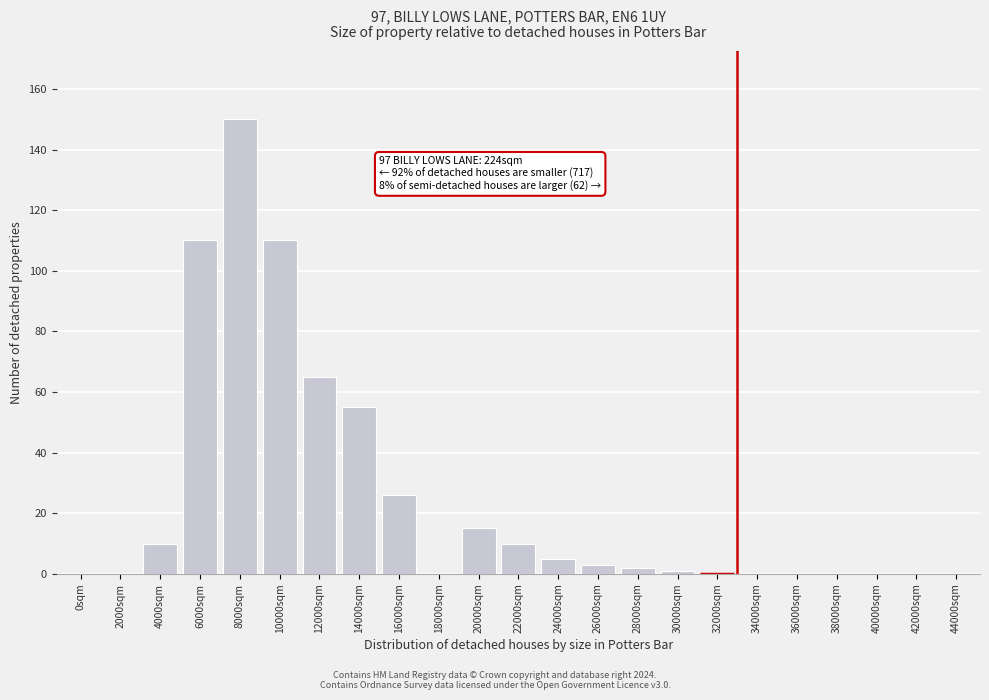

Reading left to right, list all the values displayed in this chart.

0sqm=0	2000sqm=0	4000sqm=10	6000sqm=110	8000sqm=150	10000sqm=110	12000sqm=65	14000sqm=55	16000sqm=26	18000sqm=0	20000sqm=15	22000sqm=10	24000sqm=5	26000sqm=3	28000sqm=2	30000sqm=1	32000sqm=0	34000sqm=0	36000sqm=0	38000sqm=0	40000sqm=0	42000sqm=0	44000sqm=0